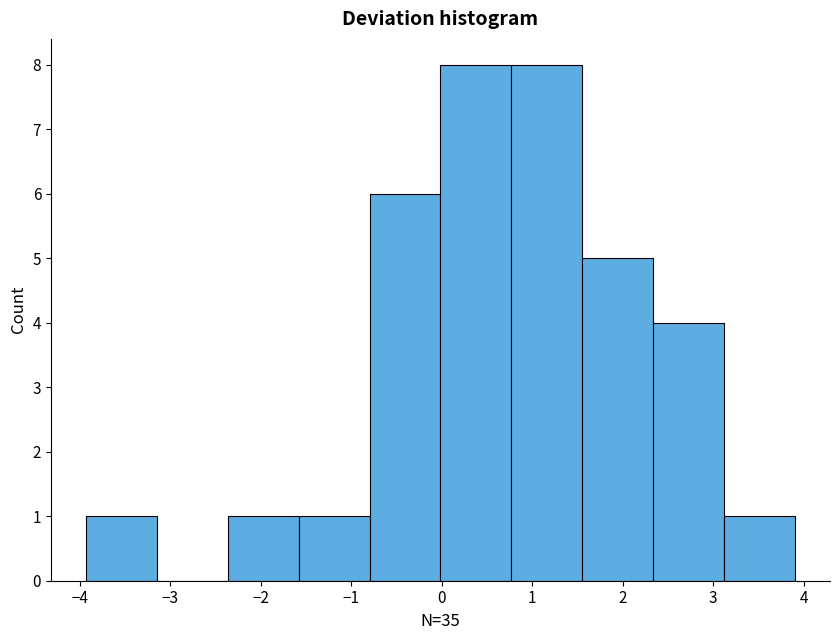

Reading left to right, transcribe this chart: for each bar, give the range it covers on the x-axis and its height. Neither the bar edges nor the heights are printed on the chart, so give them approximately, as read against the axes.

-3.9 to -3.1: 1
-3.1 to -2.4: 0
-2.4 to -1.6: 1
-1.6 to -0.8: 1
-0.8 to 0.0: 6
0.0 to 0.8: 8
0.8 to 1.6: 8
1.6 to 2.3: 5
2.3 to 3.1: 4
3.1 to 3.9: 1